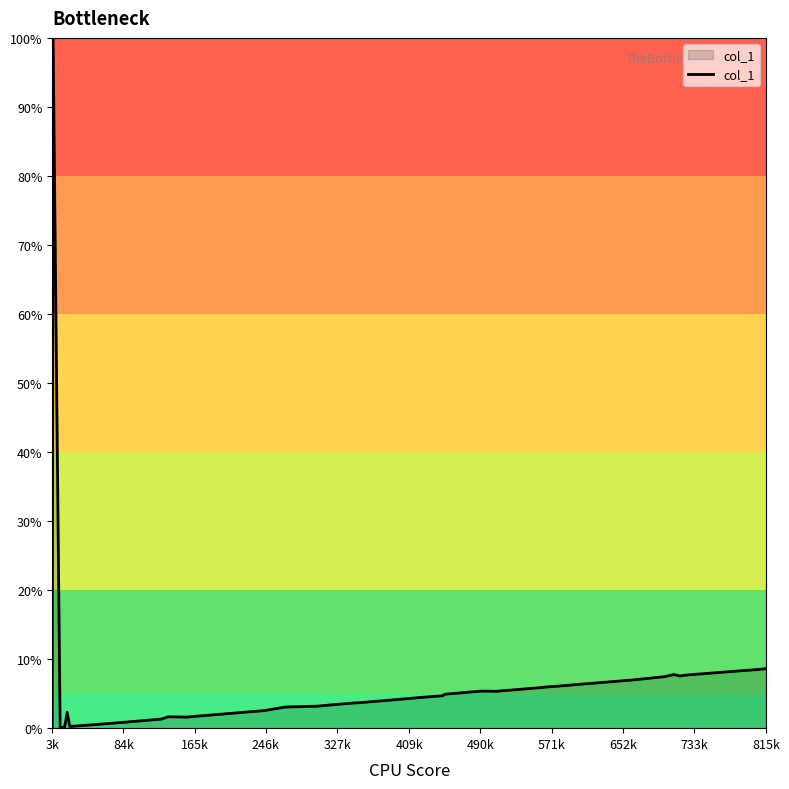

What is the maximum value shown in the chart?

100.0